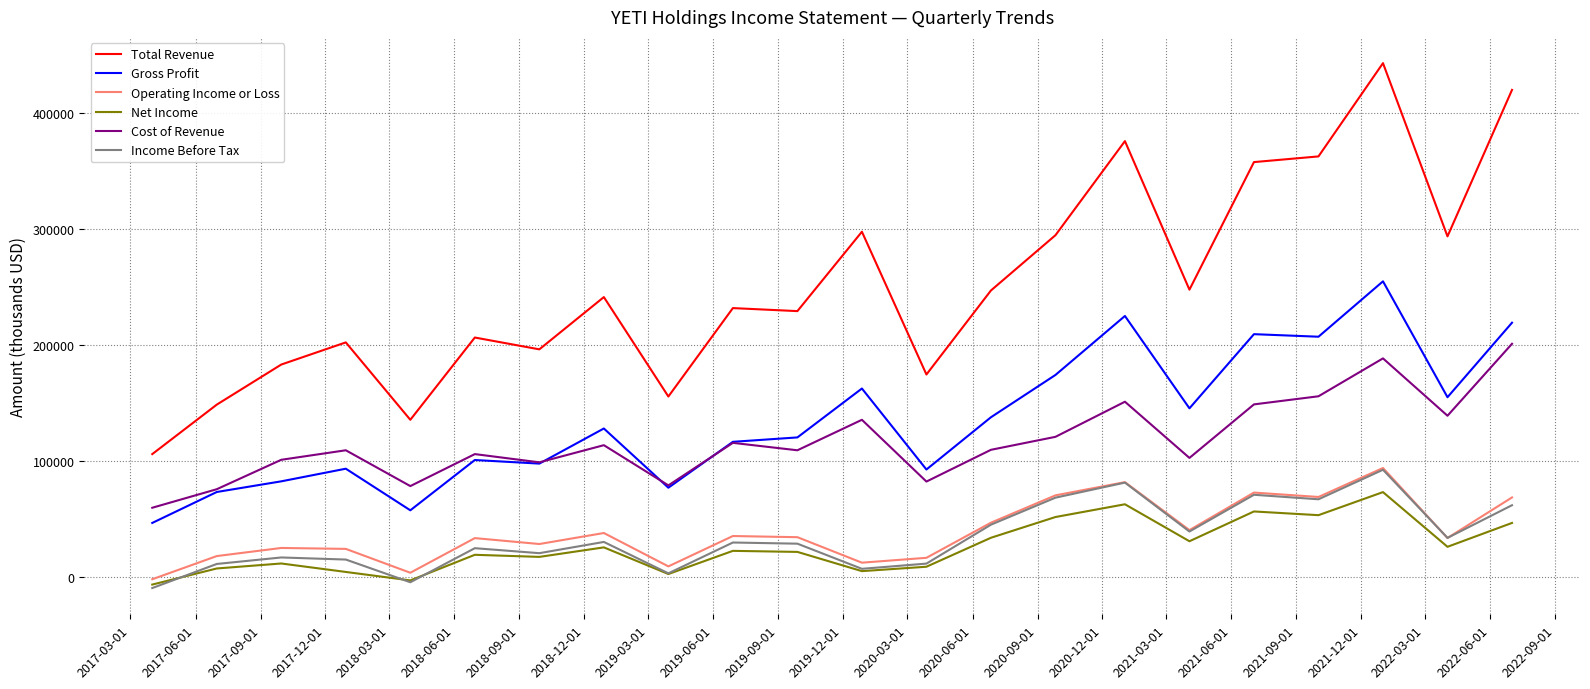

In Operating Income or Loss, how many points are higher than both neighbors (excluding endpoints)?

7